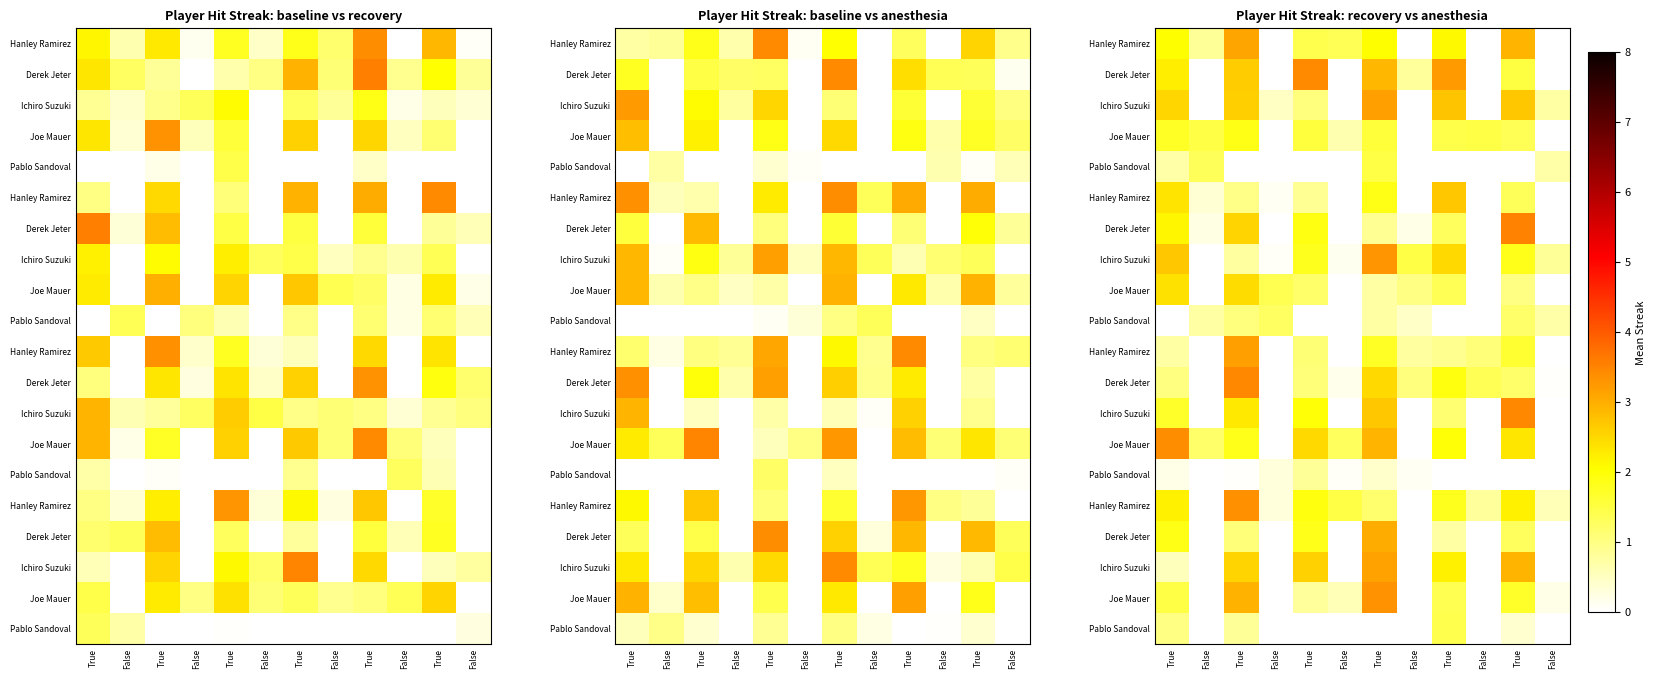

Reading right to left, transcribe all the data shown in this chart.

row_0: 0.0	2.9	0.0	2.1	0.0	2.0	1.4	1.4	0.0	3.1	0.8	2.0
row_1: 0.0	1.5	0.0	3.2	0.8	2.9	0.0	3.4	0.0	2.6	0.0	2.2
row_2: 0.7	2.7	0.0	2.7	0.0	3.2	0.0	1.0	0.5	2.6	0.0	2.5
row_3: 0.0	1.4	1.5	1.4	0.0	1.6	0.6	1.6	0.0	1.9	1.5	1.7
row_4: 0.7	0.0	0.0	0.0	0.0	1.5	0.0	0.0	0.0	0.0	1.3	0.7
row_5: 0.0	1.3	0.0	2.7	0.0	1.9	0.0	0.9	0.1	1.0	0.4	2.4
row_6: 0.0	3.5	0.0	1.3	0.2	0.9	0.0	1.9	0.0	2.5	0.2	2.1
row_7: 0.8	1.8	0.0	2.5	1.5	3.3	0.1	1.8	0.1	0.8	0.0	2.7
row_8: 0.0	1.0	0.0	1.4	1.0	0.7	0.0	1.2	1.4	2.5	0.0	2.4
row_9: 0.7	1.2	0.0	0.0	0.5	0.7	0.0	0.0	1.3	1.1	0.7	0.0
row_10: 0.0	1.6	1.1	0.9	0.8	1.7	0.0	1.1	0.0	3.2	0.0	0.7
row_11: 0.0	1.2	1.4	1.9	1.0	2.5	0.2	1.1	0.0	3.5	0.0	1.0
row_12: 0.0	3.4	0.0	1.2	0.0	2.7	0.0	2.0	0.0	2.3	0.0	1.7
row_13: 0.0	2.3	0.0	2.0	0.0	2.9	1.3	2.5	0.0	1.8	1.2	3.4
row_14: 0.0	0.0	0.0	0.0	0.1	0.4	0.1	0.8	0.3	0.1	0.0	0.2
row_15: 0.6	2.2	0.8	1.8	0.0	1.2	1.5	1.9	0.3	3.4	0.0	2.2
row_16: 0.0	1.3	0.0	0.7	0.0	3.0	0.0	1.8	0.0	1.1	0.0	1.9
row_17: 0.0	2.9	0.0	2.2	0.0	3.1	0.0	2.6	0.0	2.5	0.0	0.5
row_18: 0.2	1.7	0.0	1.4	0.0	3.3	0.6	0.8	0.0	3.0	0.0	1.5
row_19: 0.0	0.4	0.0	1.4	0.0	0.0	0.0	0.0	0.0	0.8	0.0	1.0